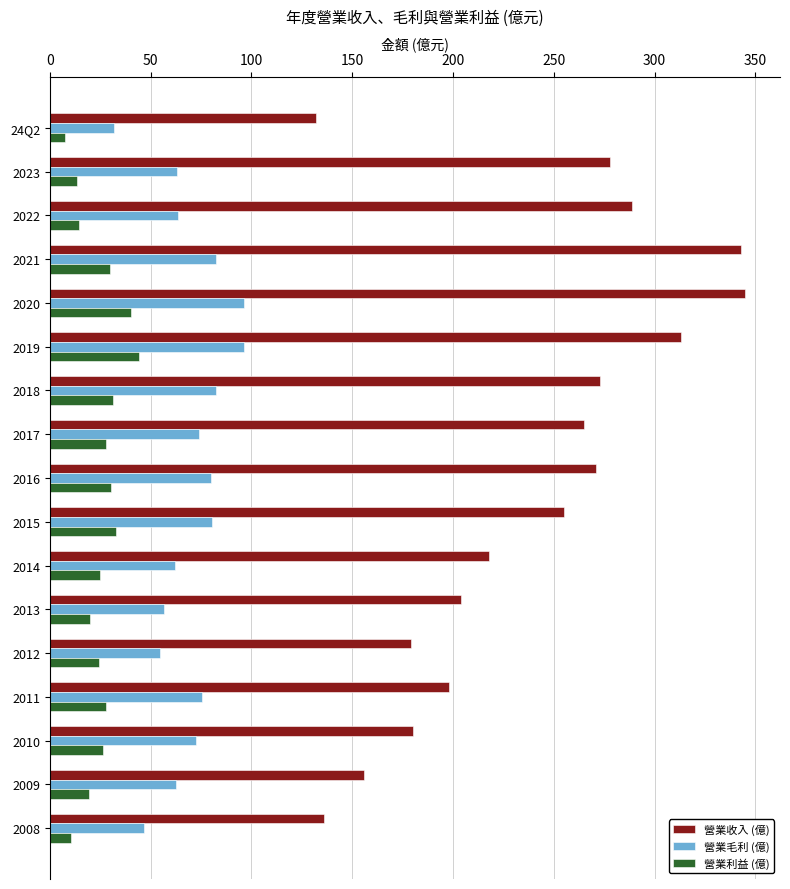

Where is 營業收入 (億) nearest to the value 238?

2015